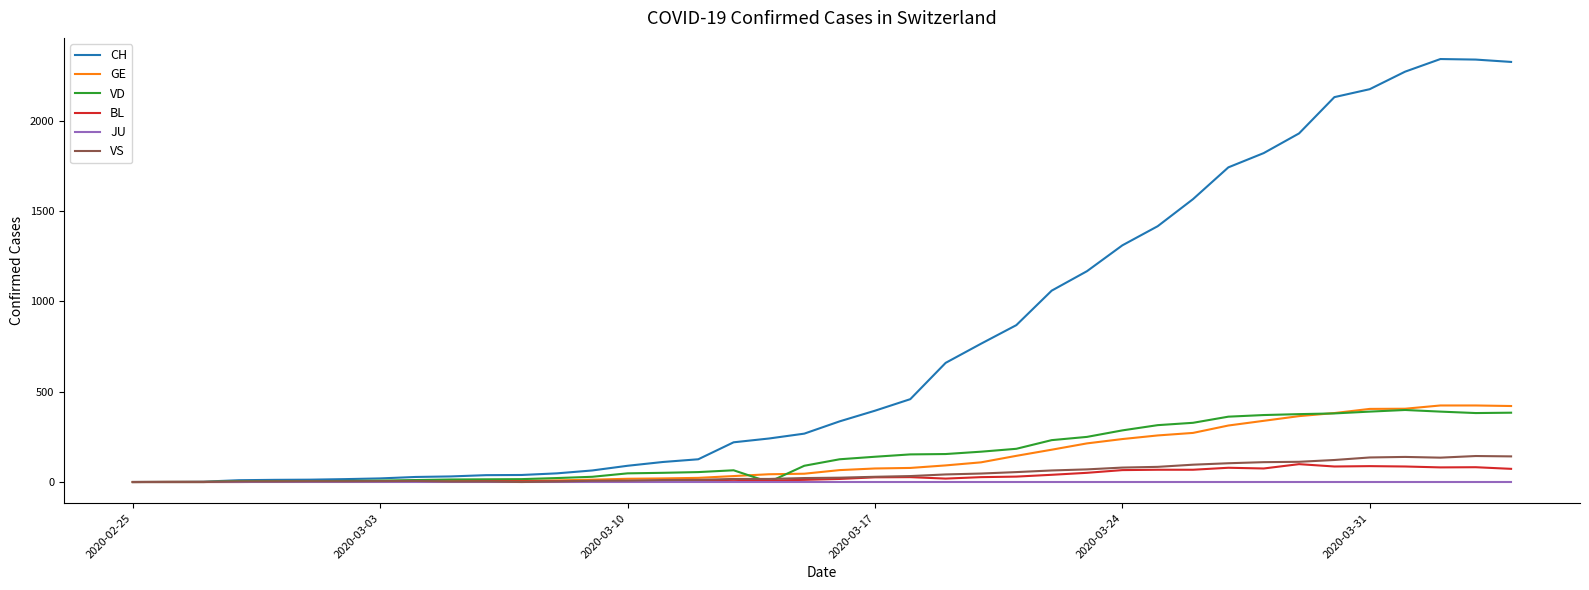

Which series has the widest spread of values?

CH